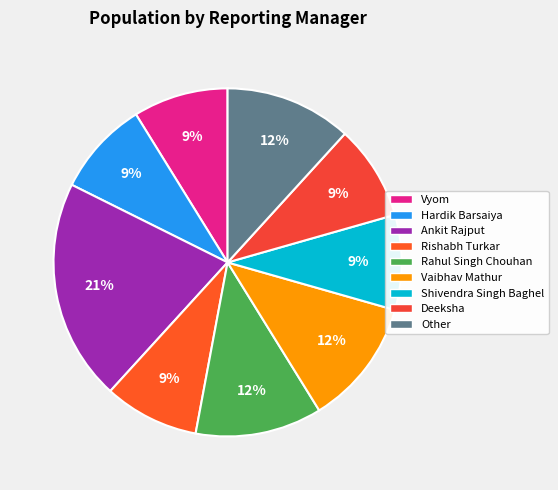

Is it true that Ankit Rajput is 13% of the pie?

False